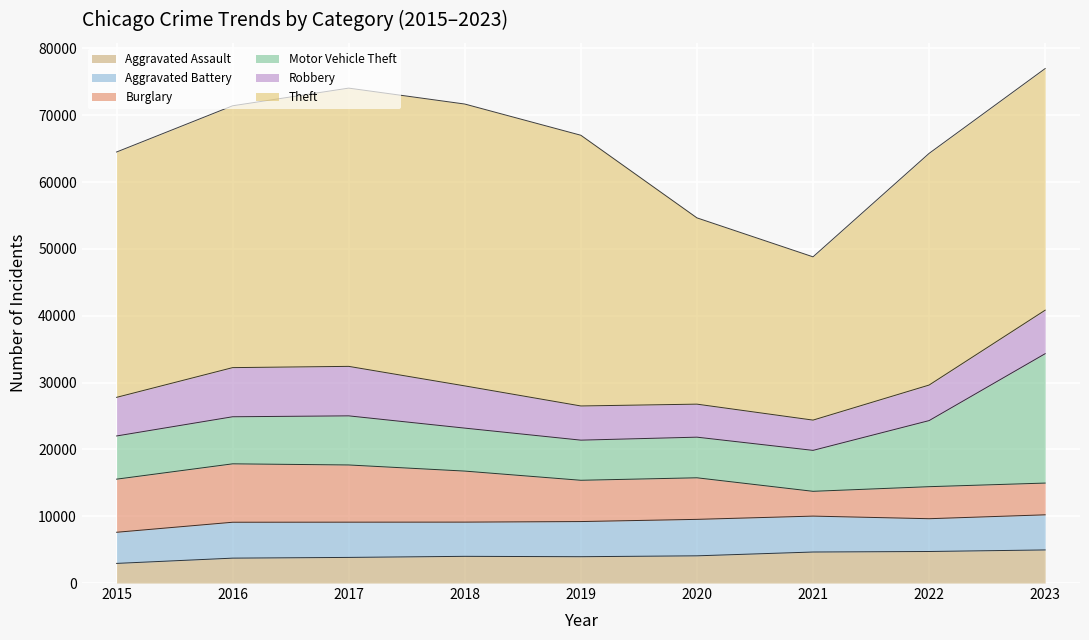

Is it true that Motor Vehicle Theft equals 6430 at 2018?

True